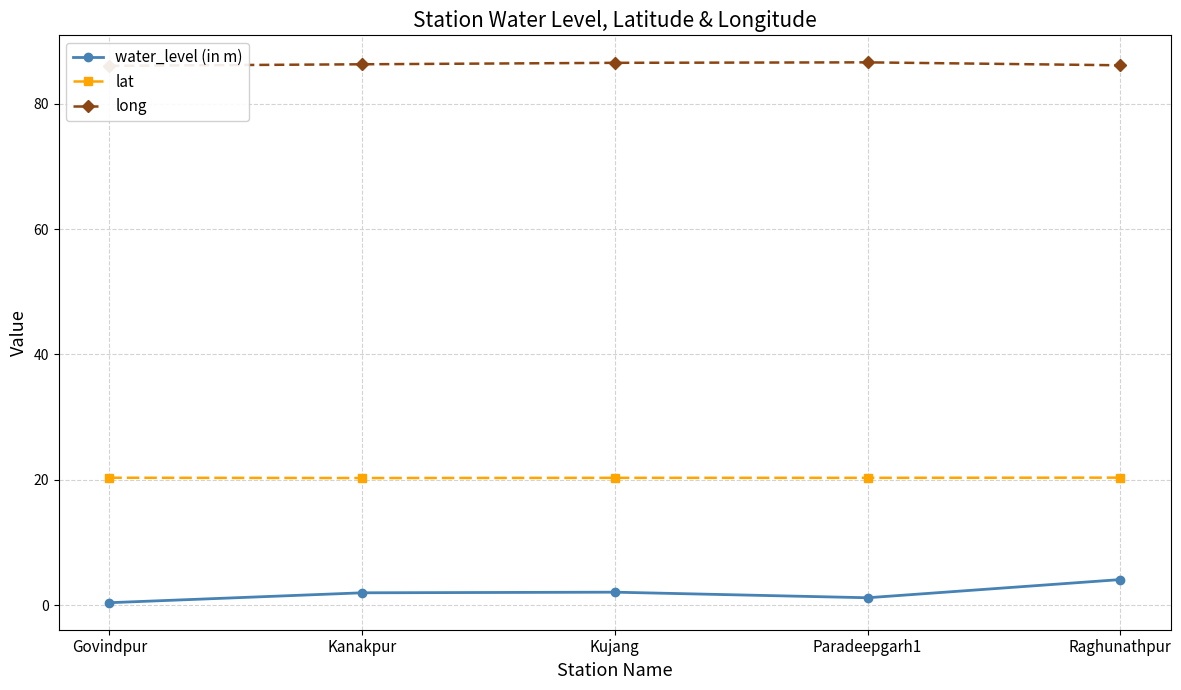

Which series has the largest total across all categories?

long